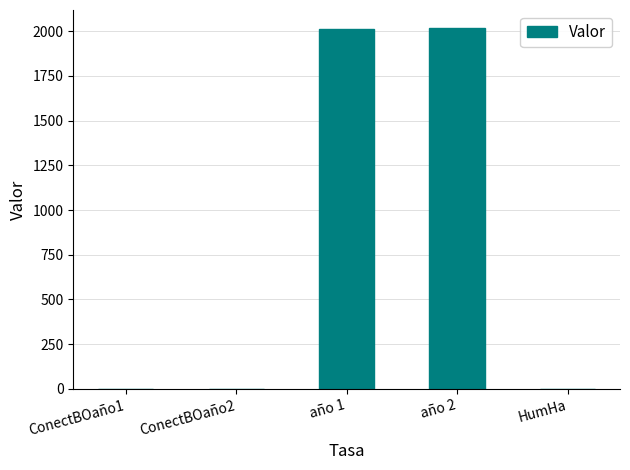

The chart shows a value of 2012.0 at año 1. True or false?

True